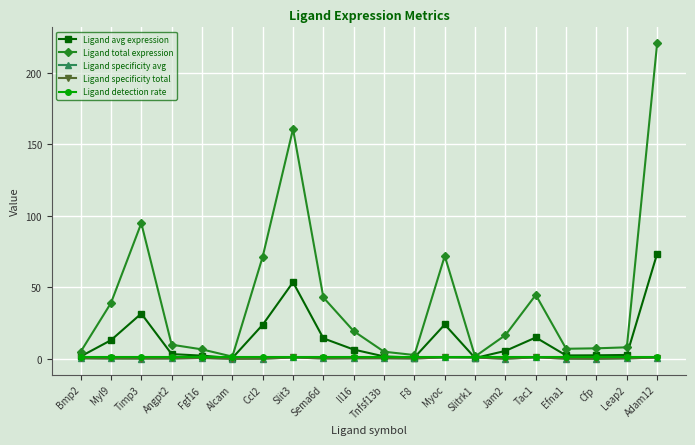

Does the chart have visible grid lines?

Yes